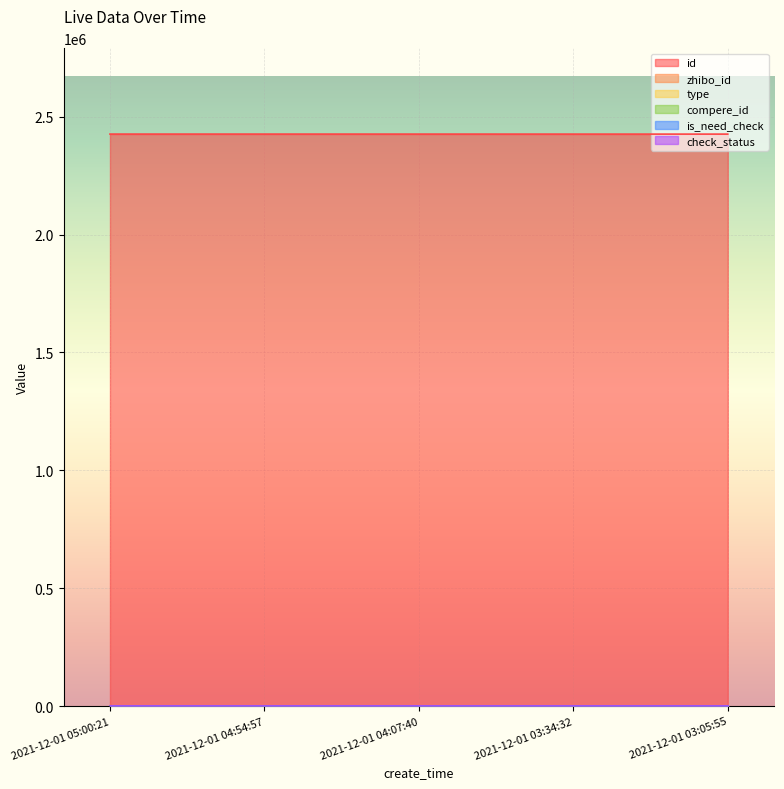

Which series changed the most between 2021-12-01 04:54:57 and 2021-12-01 04:07:40?

id